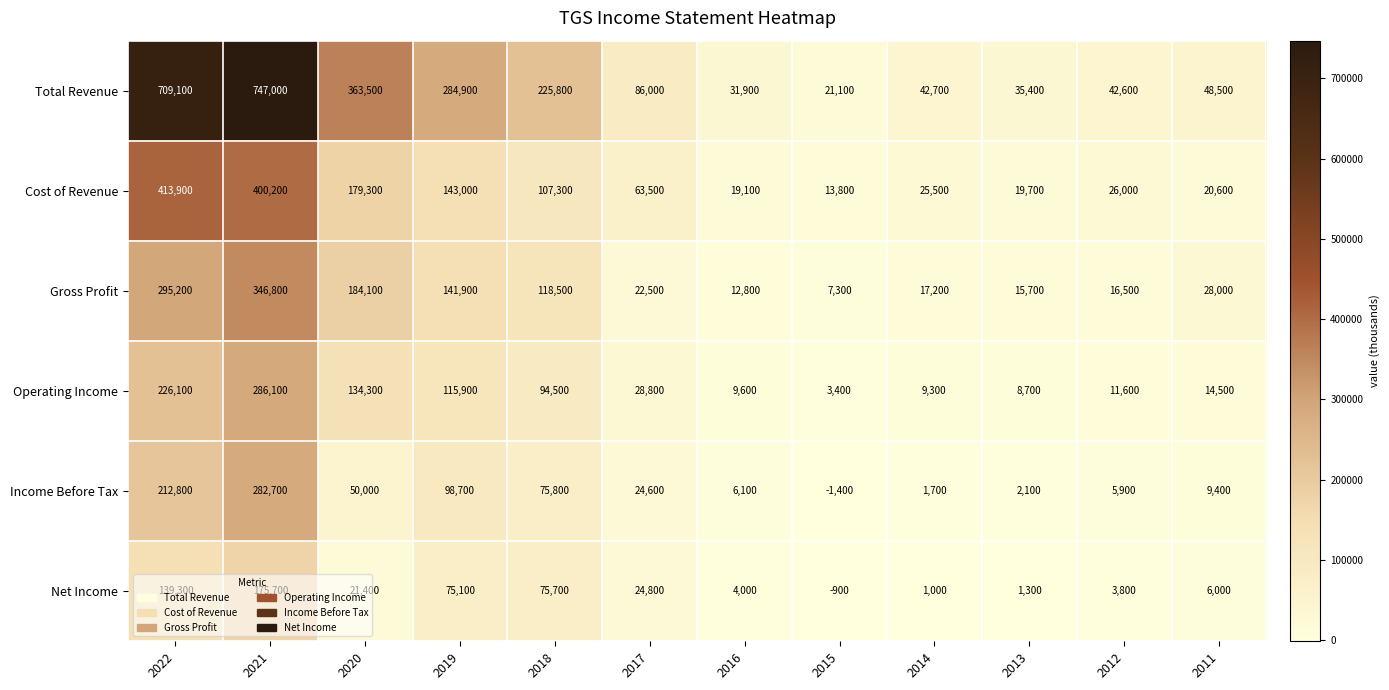

What is the total value across all series at 2021?

2238500